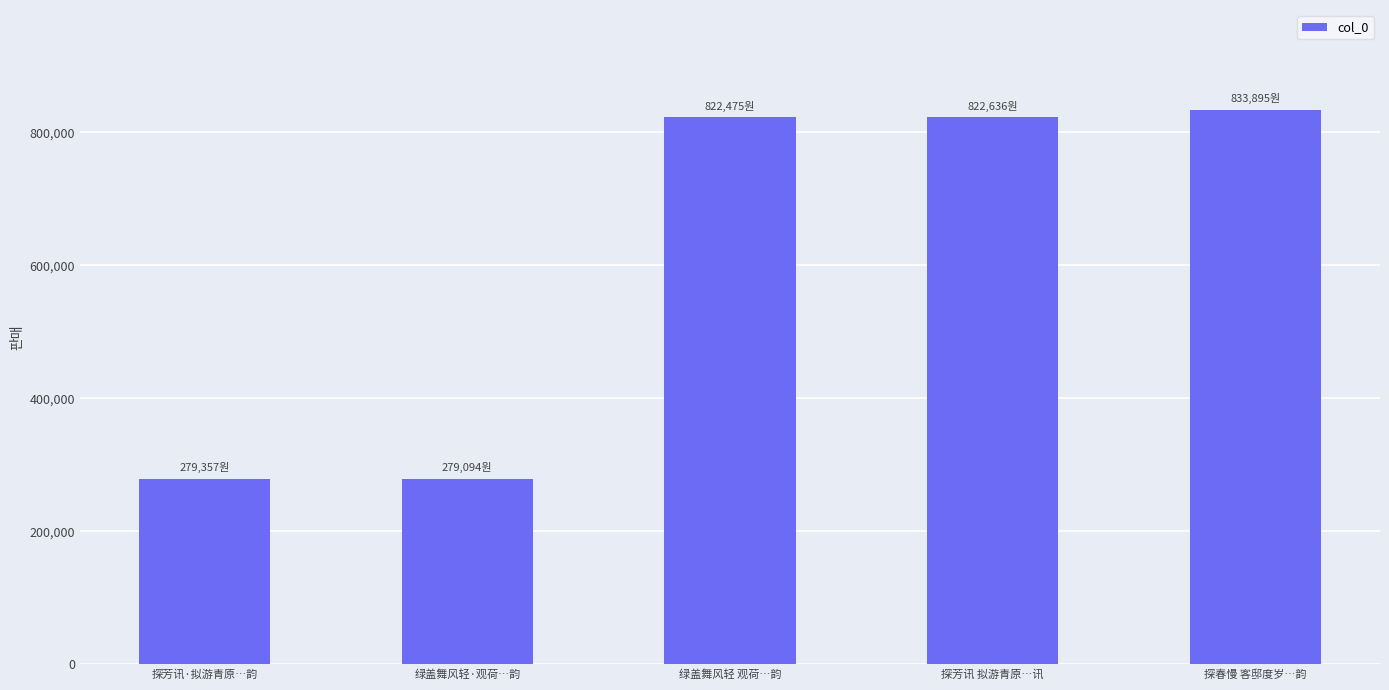

What is the ratio of the value at 探芳讯 拟游青原…讯 to the value at 绿盖舞风轻·观荷…韵?

2.9